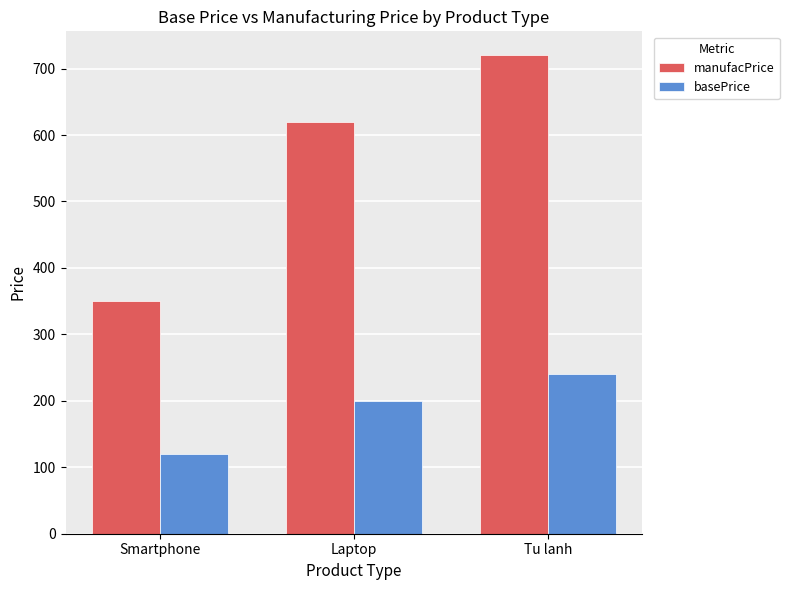

What is the average value of the basePrice series?

187